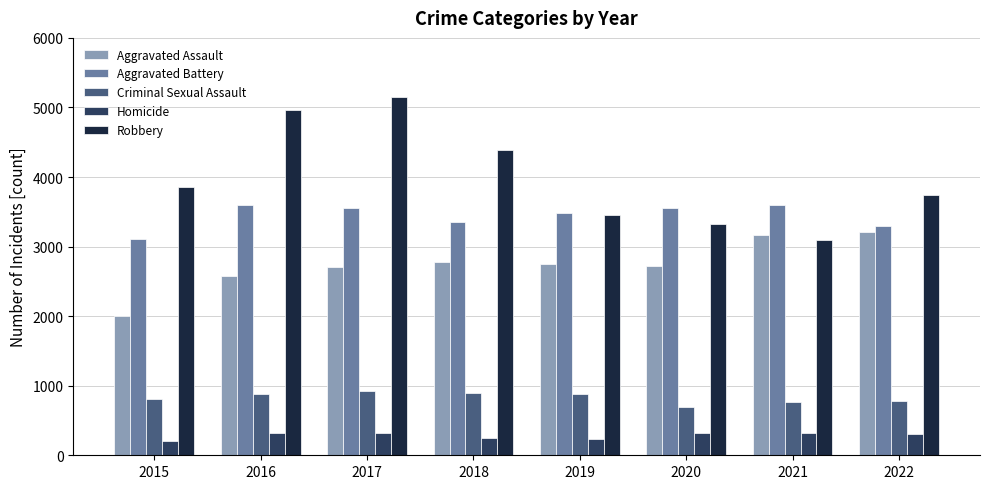

Which series has the largest total across all categories?

Robbery